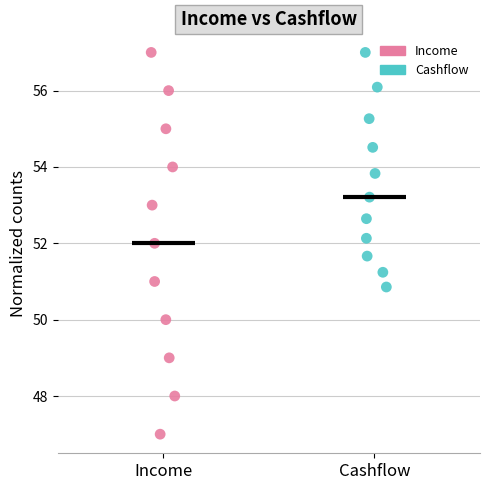

Which series contains the lowest Y value?

Income